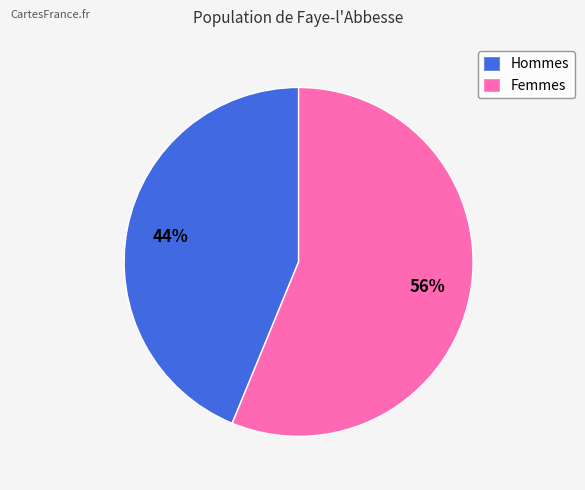

To the nearest percent, what percentage of the pie is Hommes?

44%